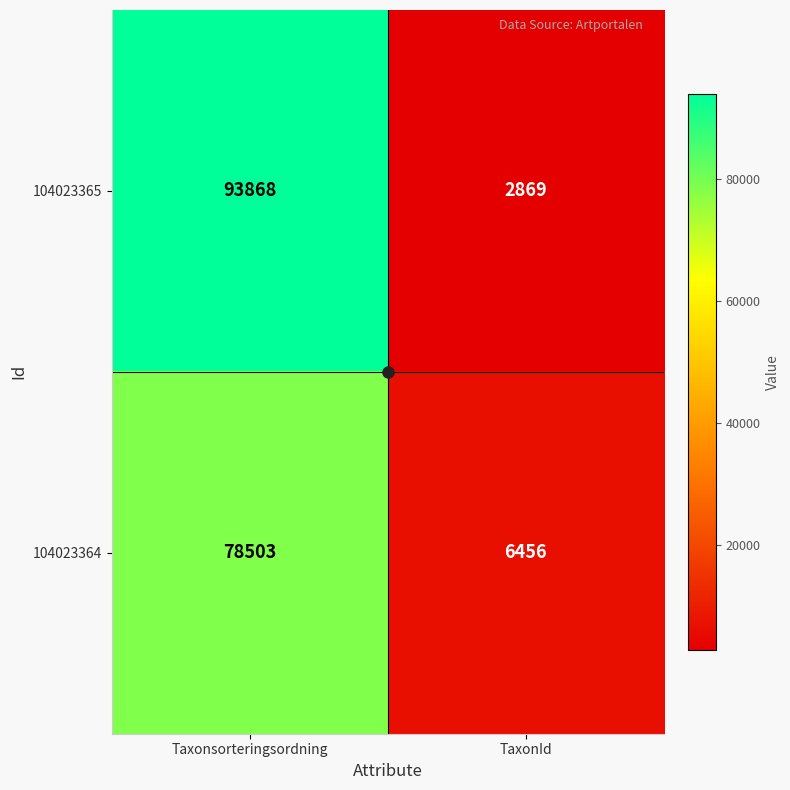

Between Taxonsorteringsordning and TaxonId, which series saw the biggest shift?

104023365